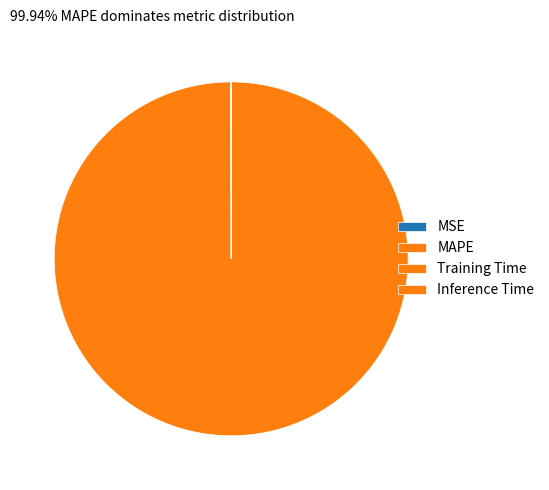

What is the total percentage of MSE and Training Time?

0.1%